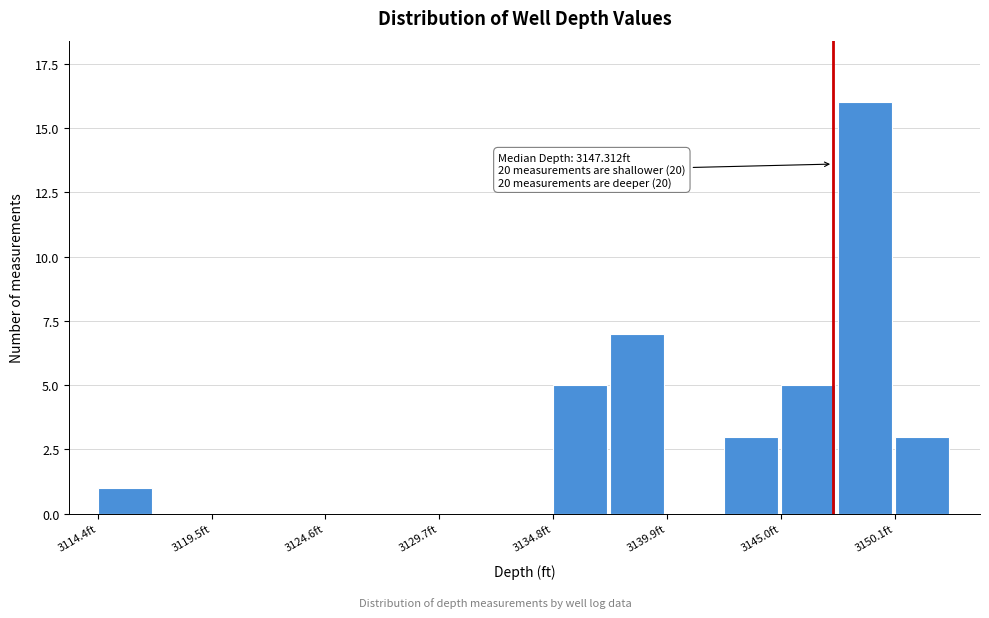

Around what value on the x-axis is the tallest bar? Give the approximate position of its centre, as read against the axis.

3149